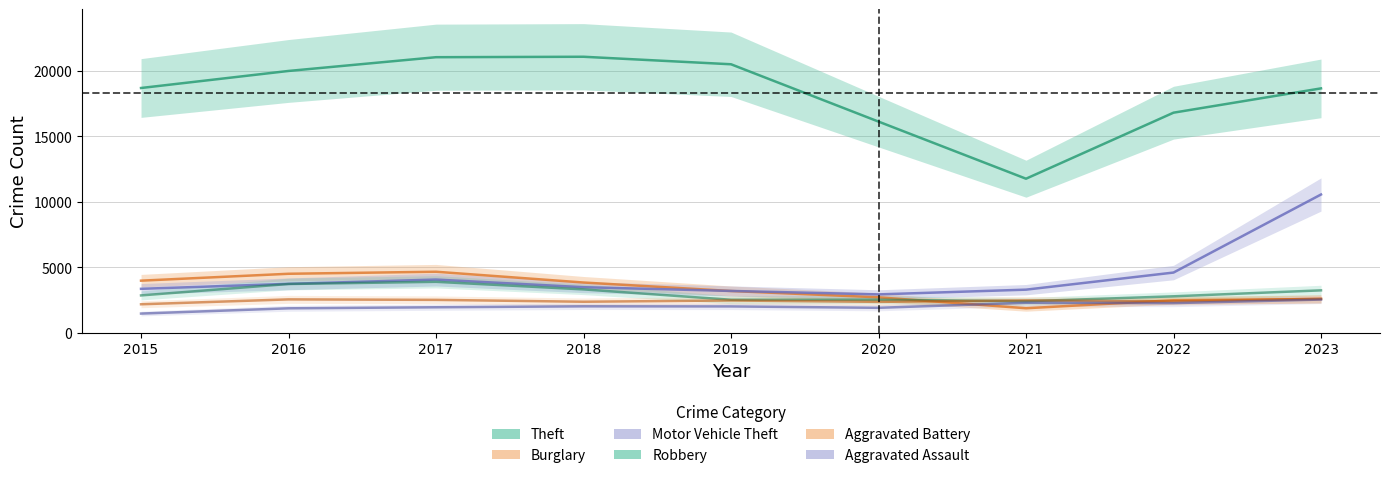

Does the chart have visible grid lines?

Yes